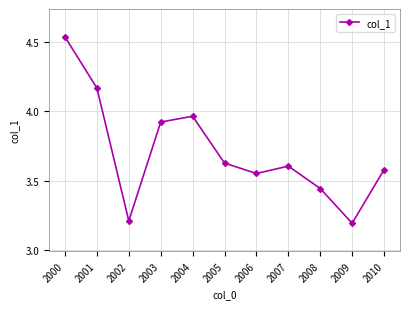

What is the difference between the maximum and minimum values?

1.3